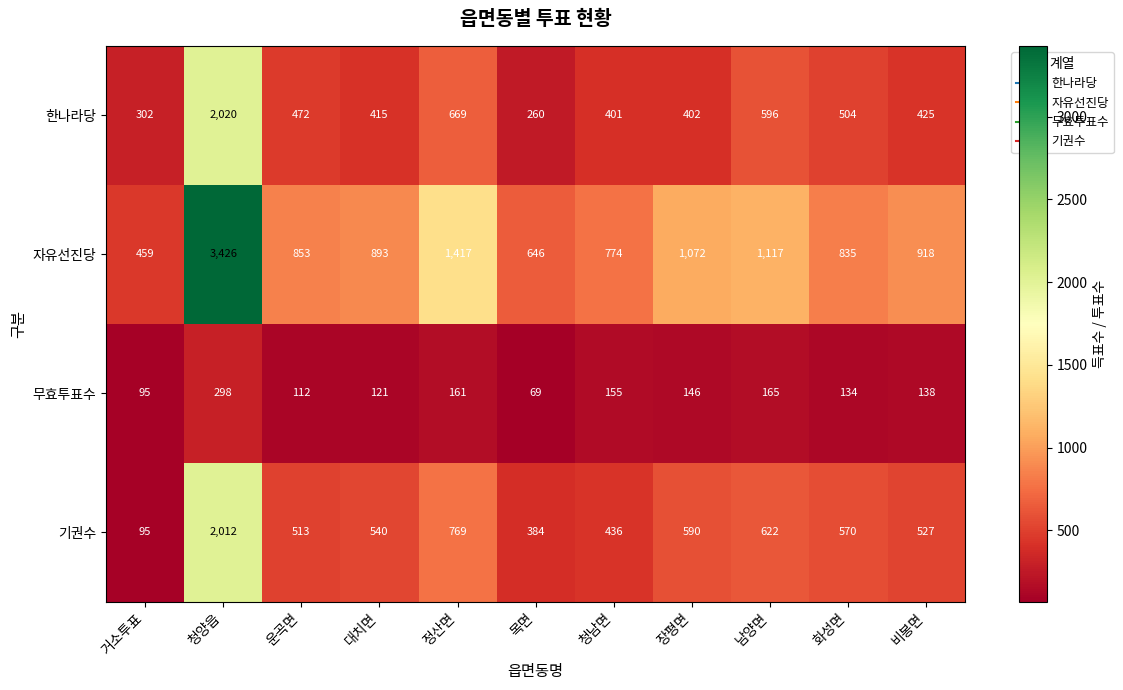

At which category is the sum across all series the highest?

청양읍